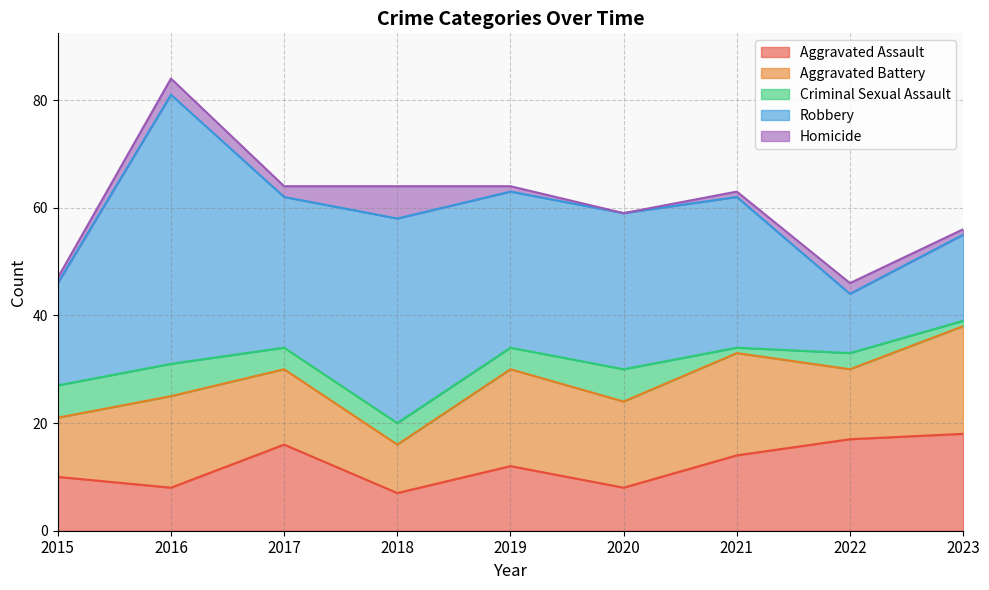

What is the average value of the Homicide series?

2